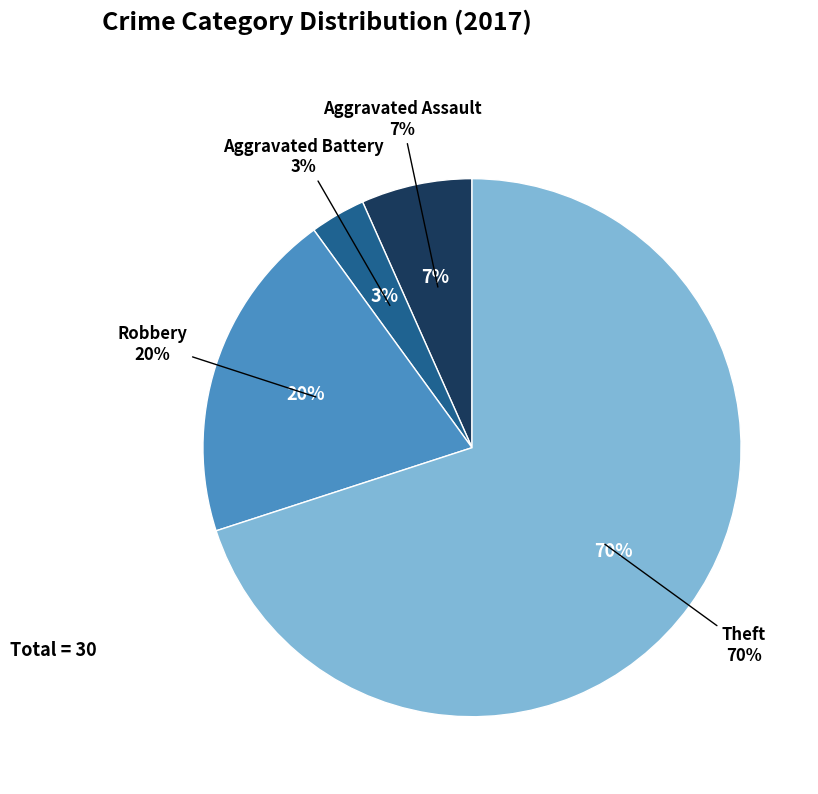

True or false: Aggravated Assault accounts for 7% of the total.

True